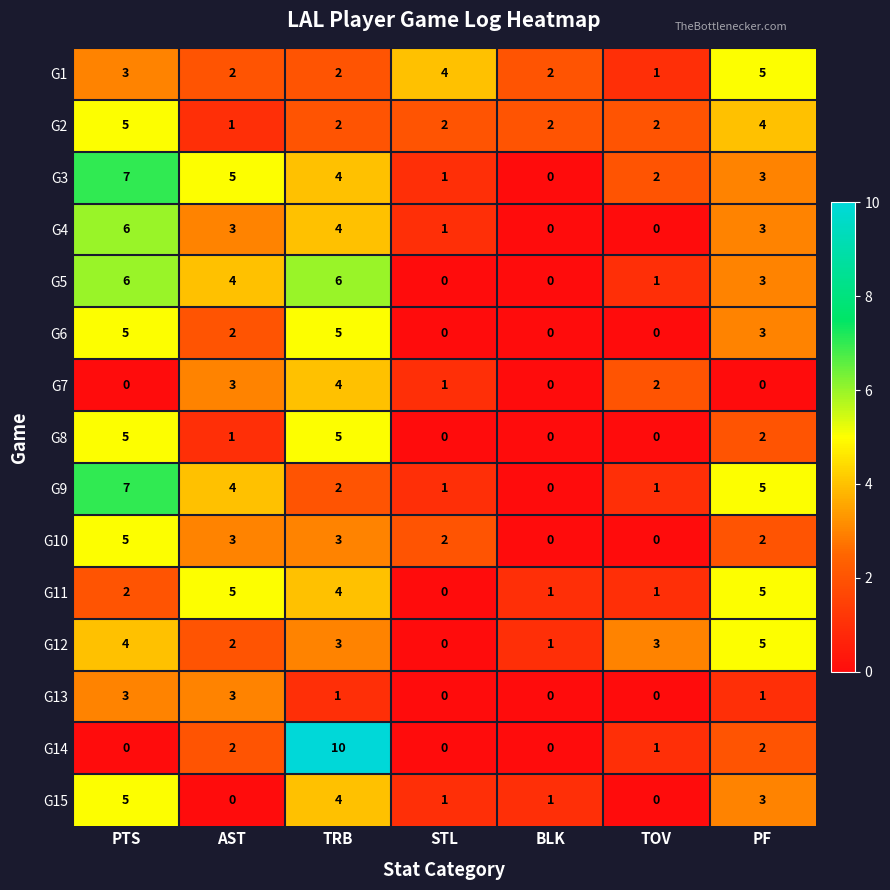

Count the G15 values in the range 0 to 4.

6